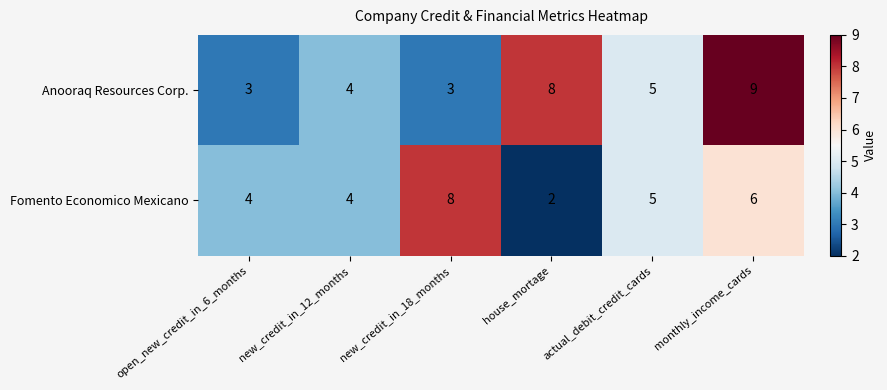

At which label is Anooraq Resources Corp. closest to 6?

actual_debit_credit_cards